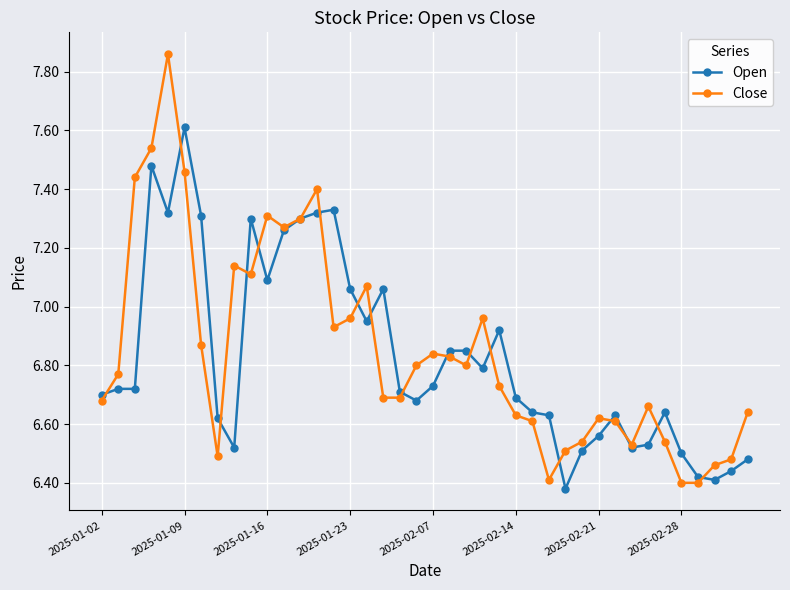

List the series in order of their peak value, lowest first.

Open, Close